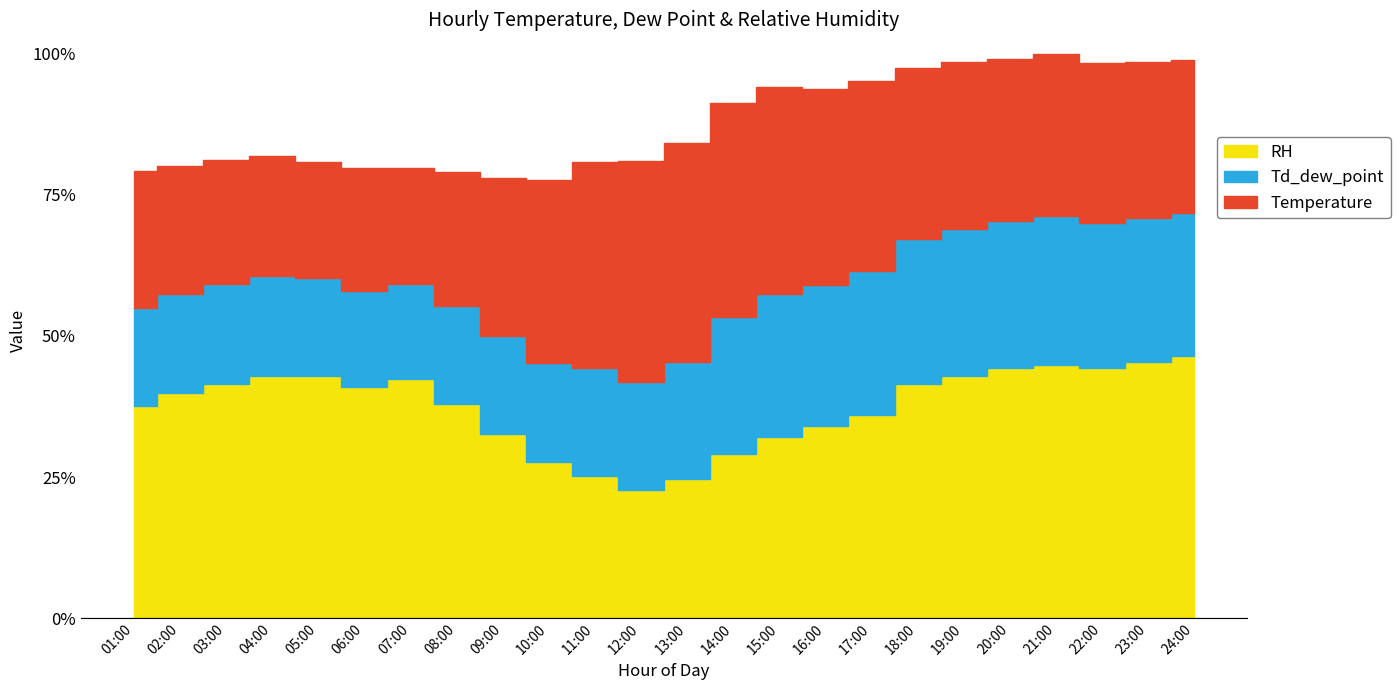

True or false: RH has more than 0 points higher than both neighbors.

True